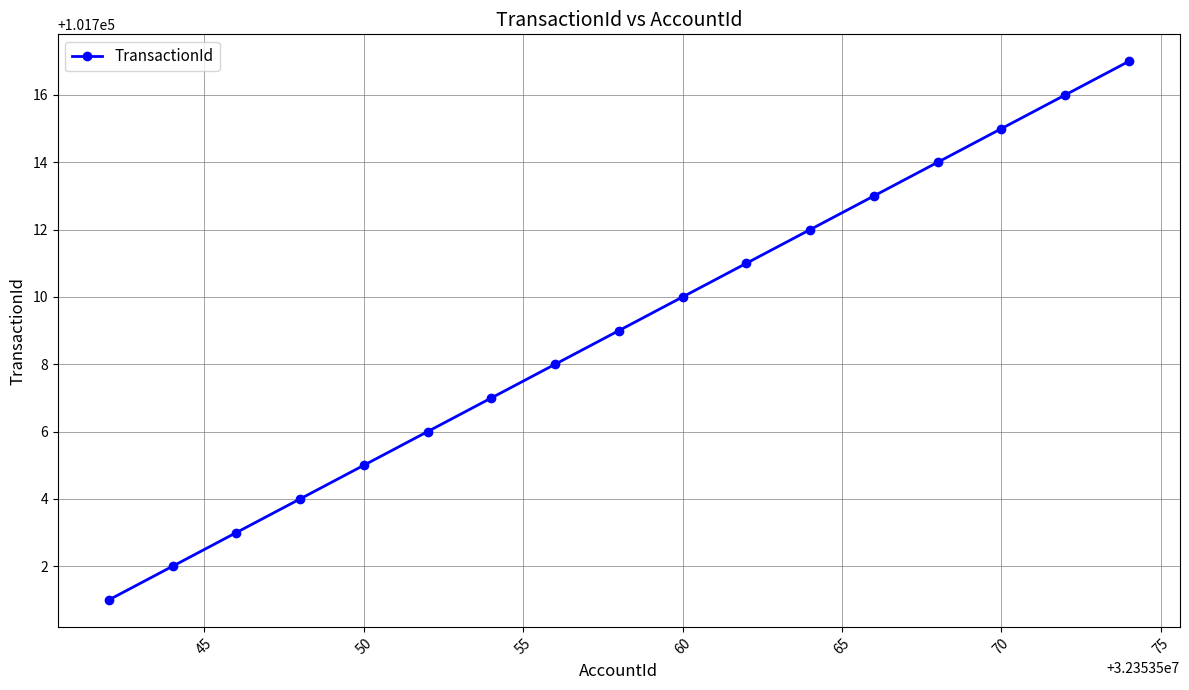

What is the difference between the maximum and second lowest values?

15